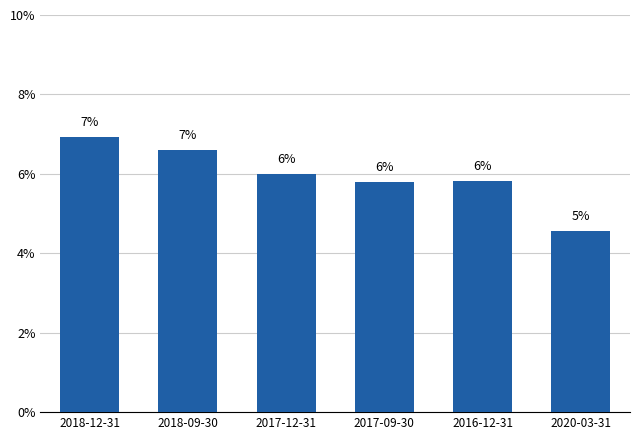

Where is the data nearest to the value 0?

2020-03-31